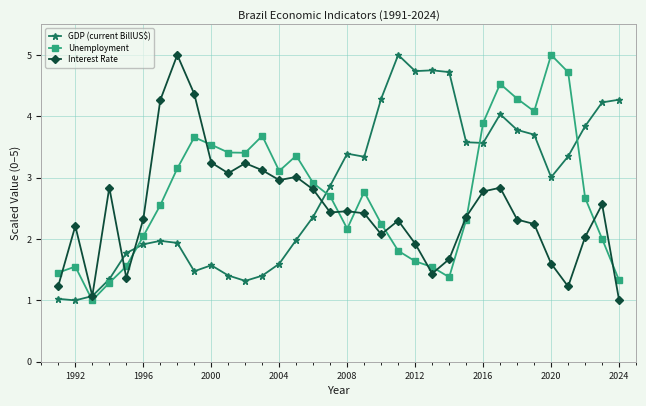

What is the value of the Unemployment point at the 1st from the left?

1.5